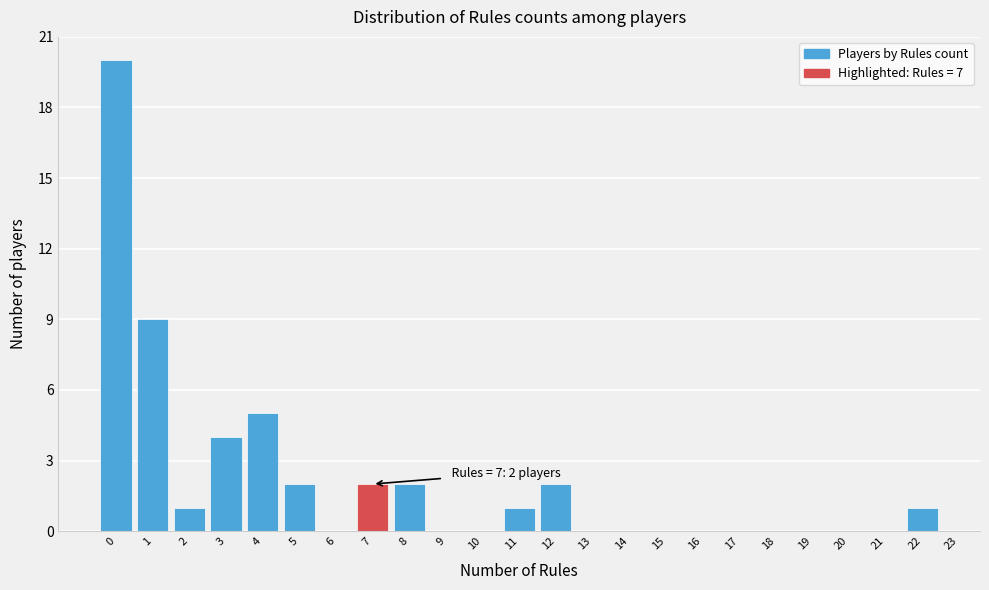

Which range on the x-axis has the tallest bar?

-0.5 to 0.5